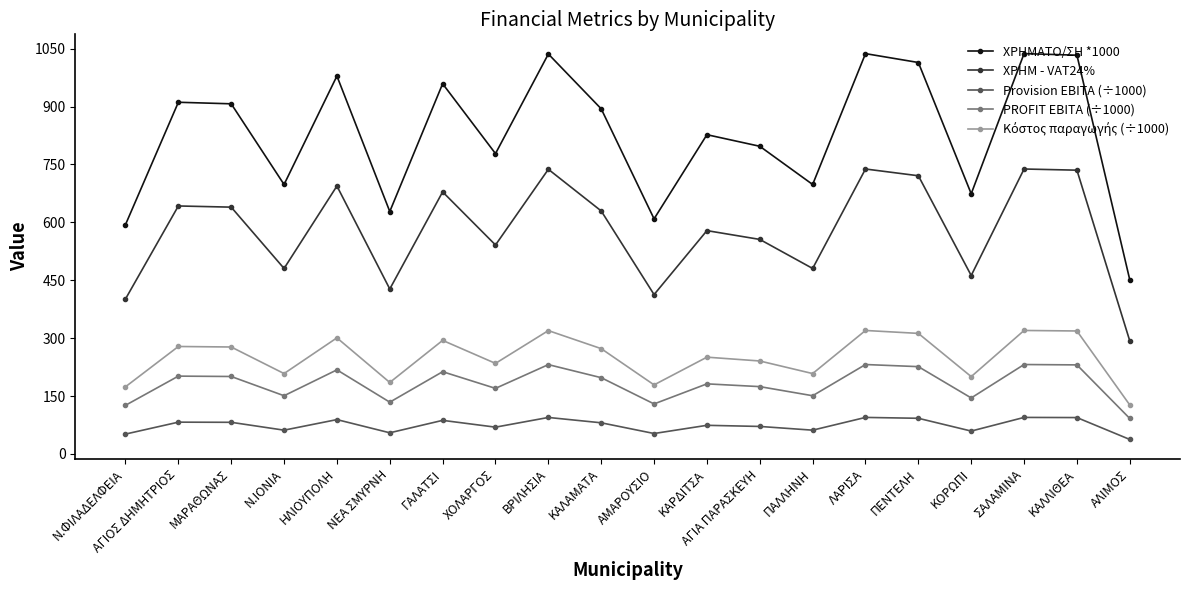

Is it true that ΧΡΗΜΑΤΟ/ΣΗ *1000 equals 1014.0 at ΠΕΝΤΕΛΗ?

True